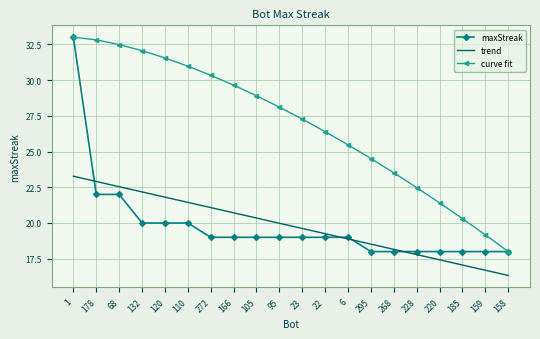

Is the value of trend at 295 greater than the value of curve fit at 120?

No